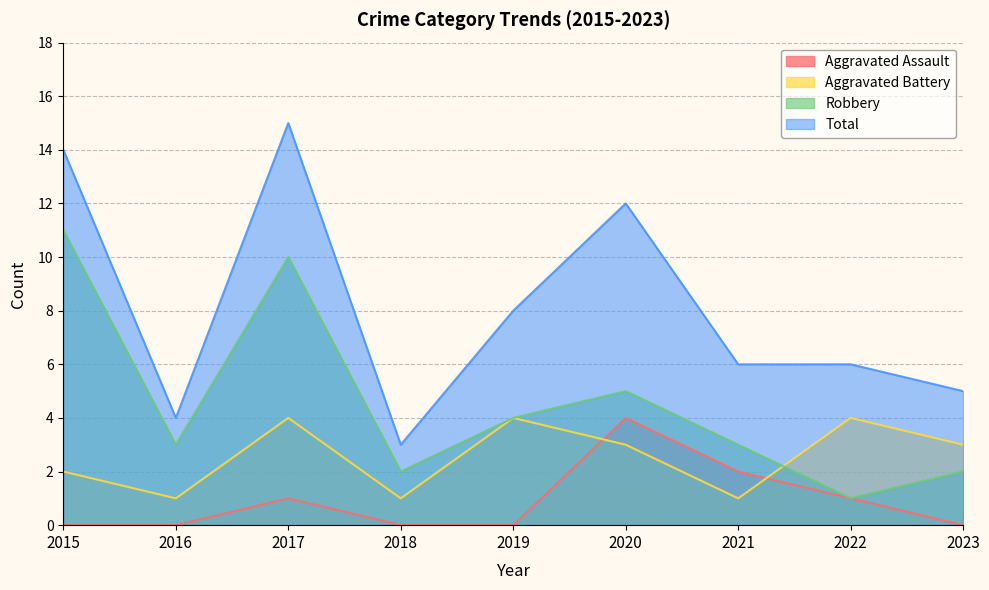

The Aggravated Assault series shows 0 at 2018. True or false?

True